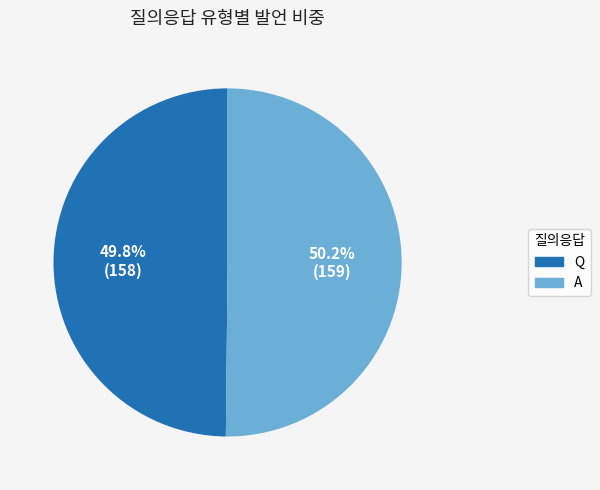

What is the ratio of the value at Q to the value at A?

1.0